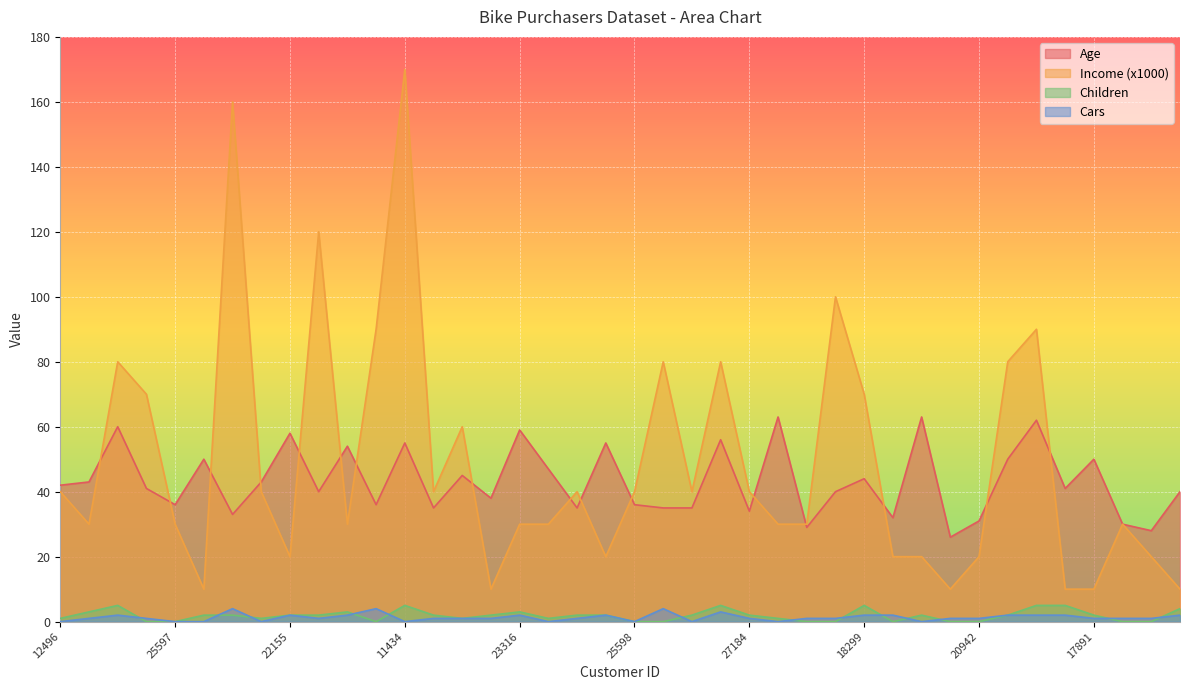

What position from the left is 23316?

17